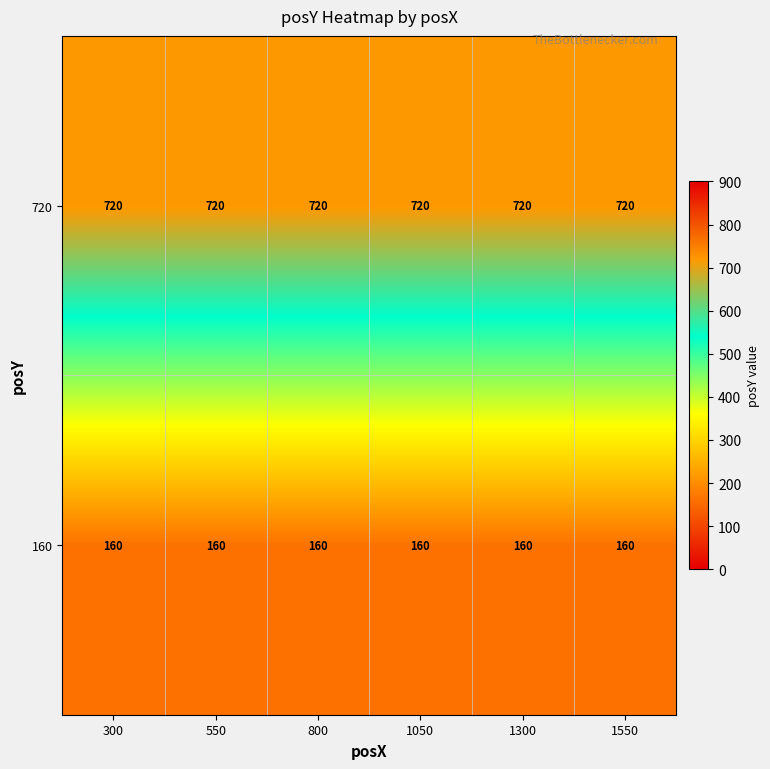

At how many categories does at least one series exceed 171?

6